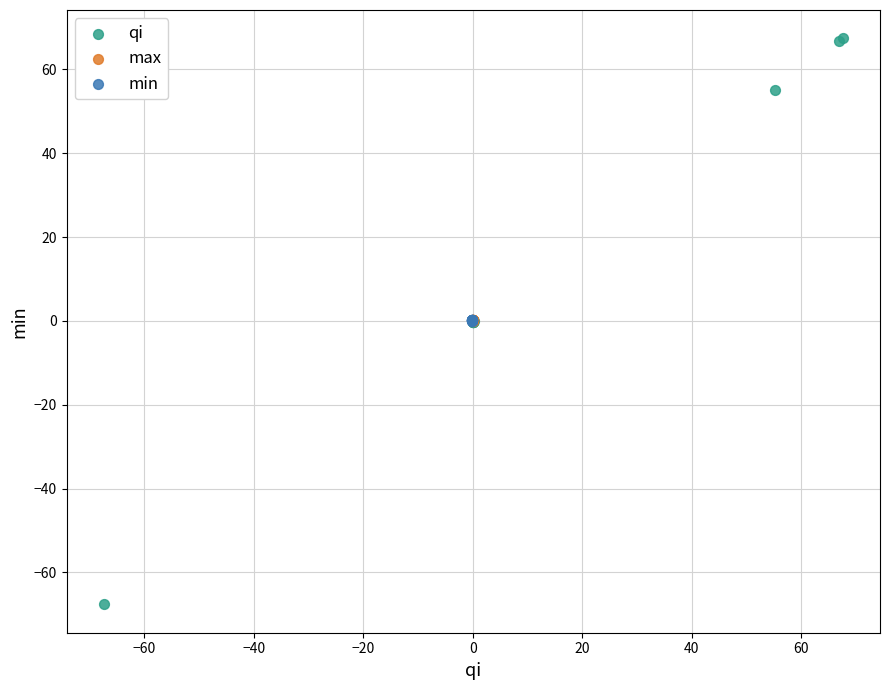

Which series has the largest Y range (max minus min)?

qi